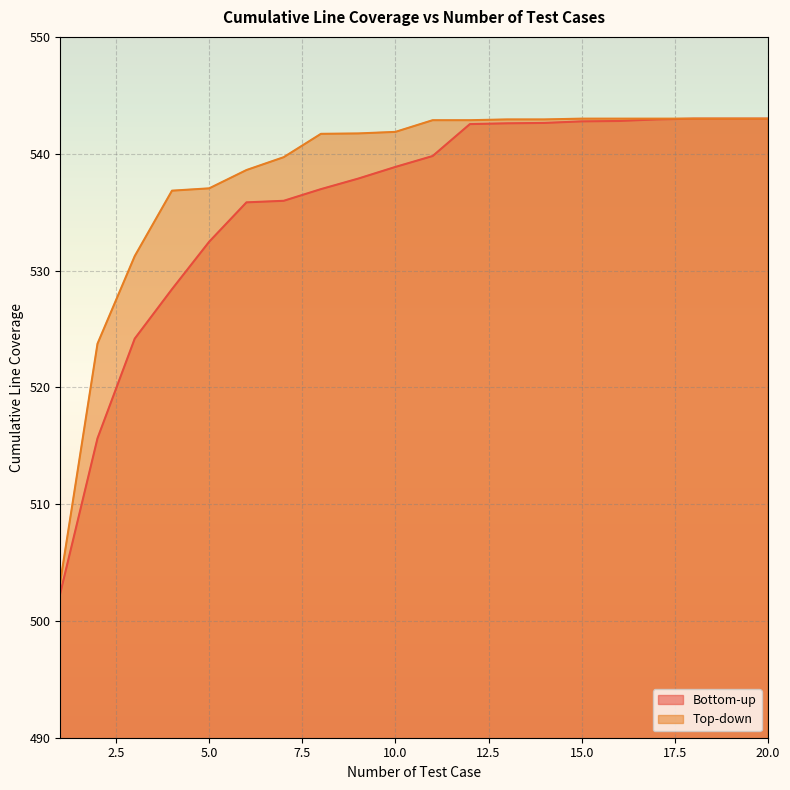

Is it true that Bottom-up equals 147.3 at 4?

False